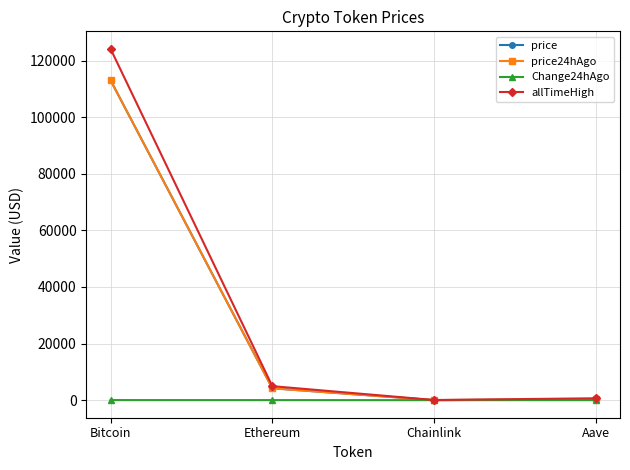

What is the highest value of the allTimeHigh series?

124128.0